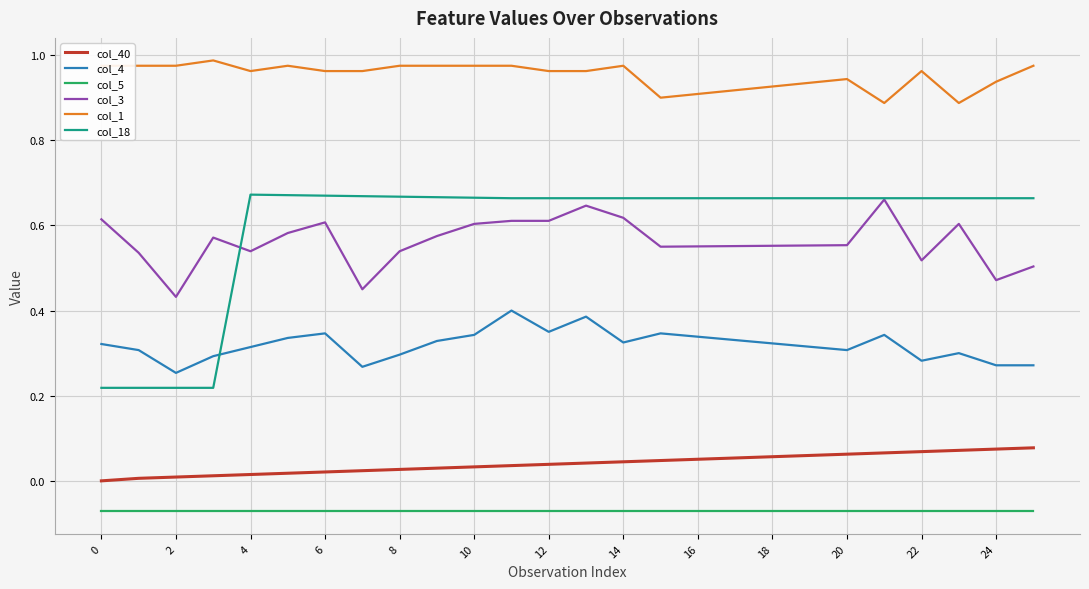

Does the chart have visible grid lines?

Yes